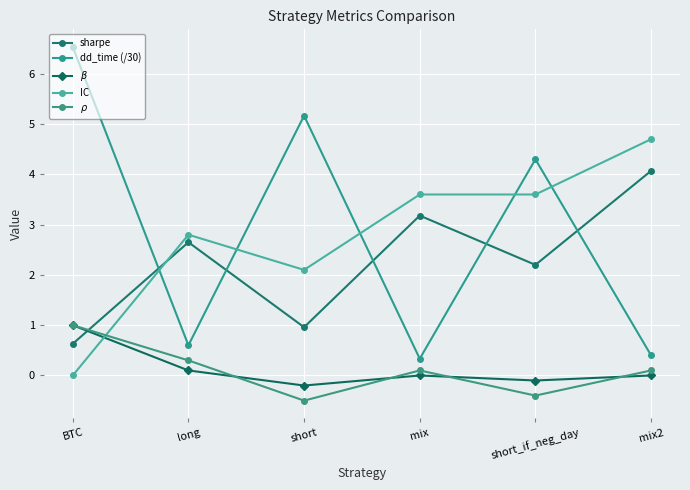

What is the sum of the sharpe values at mix2 and mix?

7.2